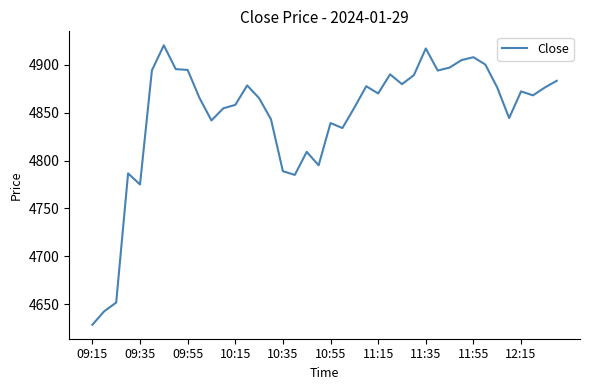

What is the difference between the maximum and minimum values?

291.1